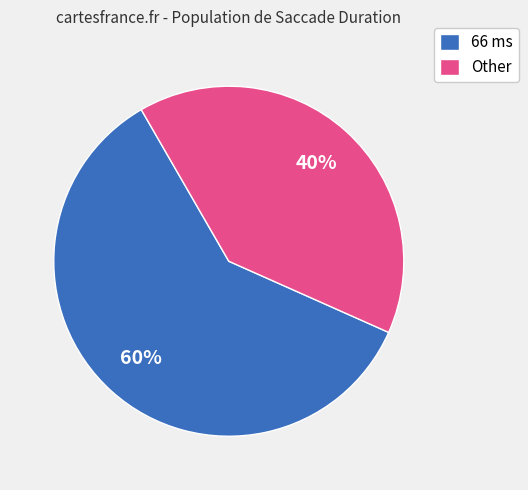

To the nearest percent, what percentage of the pie is 66 ms?

60%